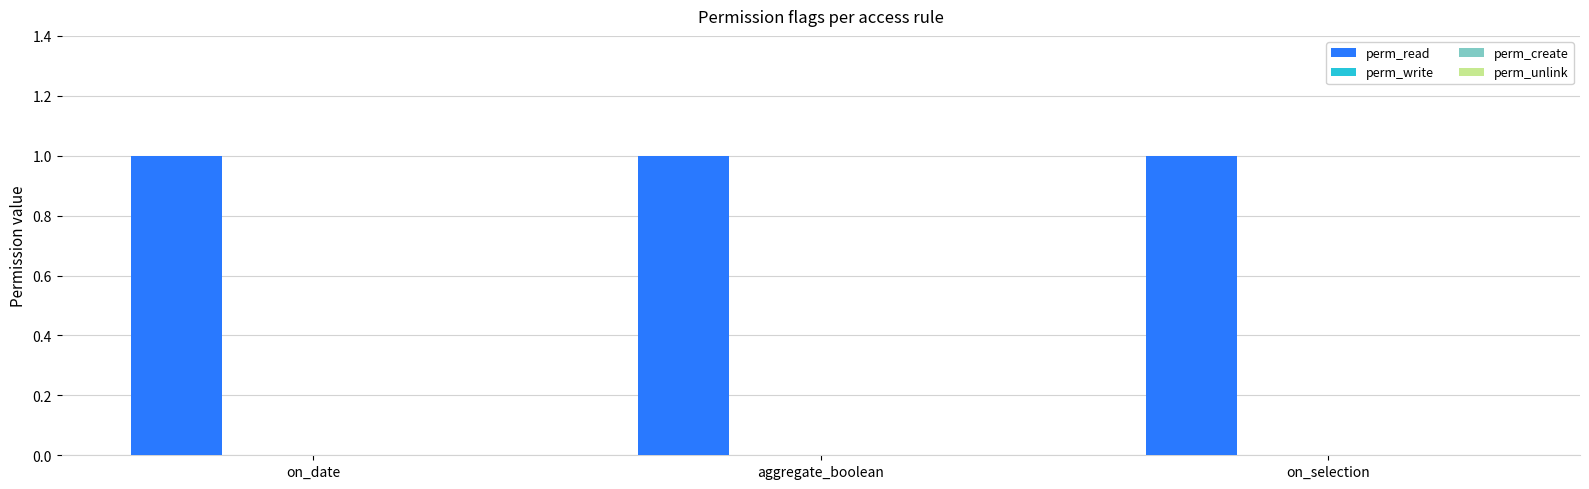

How many groups of bars are there?

3